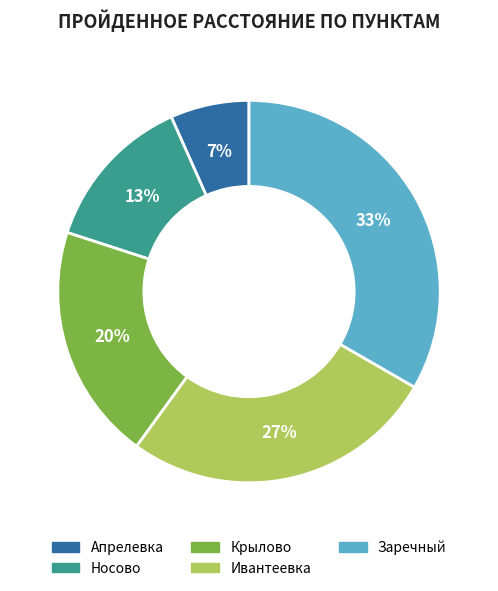

To the nearest percent, what is the combined percentage of Носово and Апрелевка?

20%